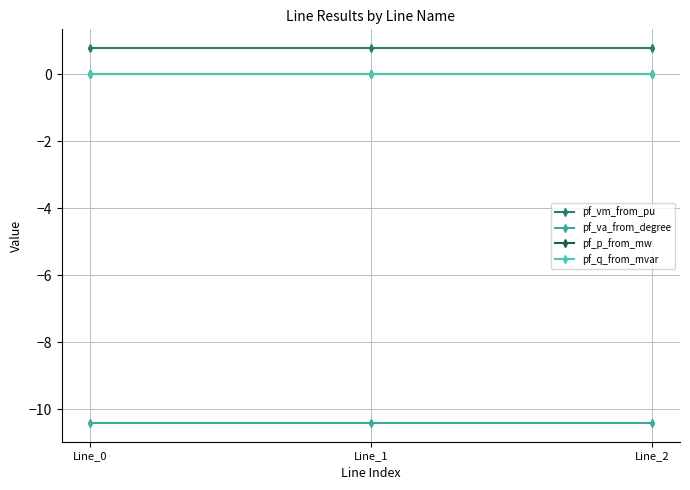

What is the spread (max minus min) of values at Line_1?

11.2